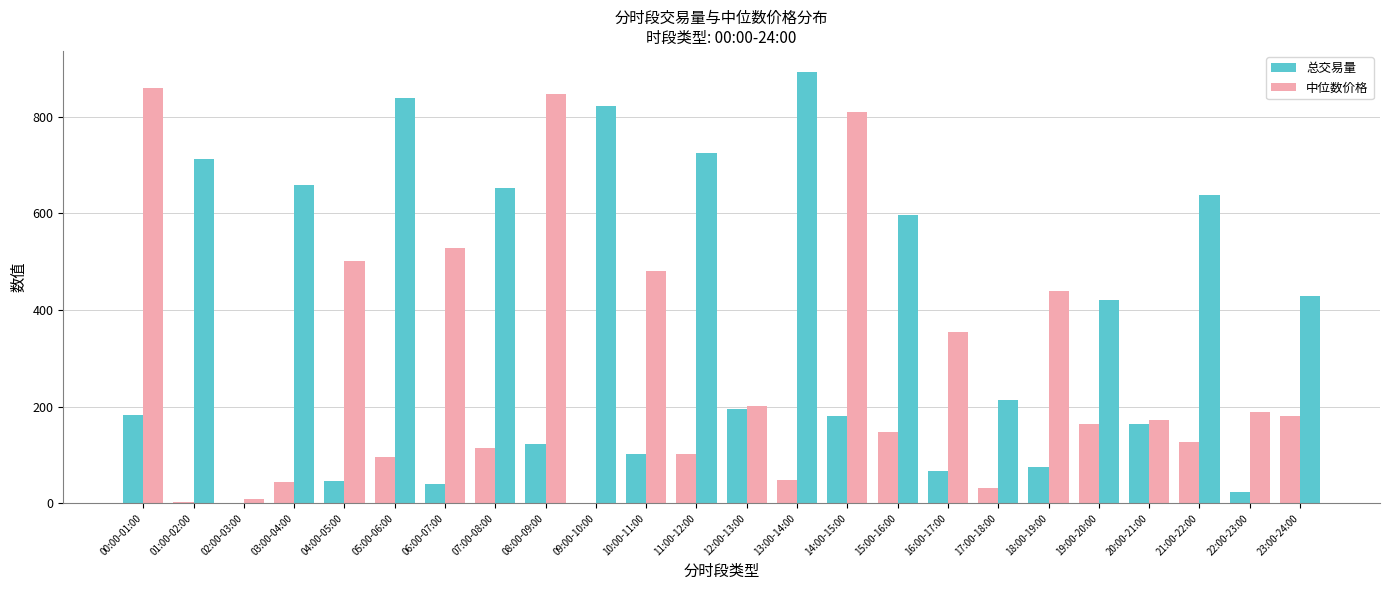

What is the value of the 总交易量 bar at the 22nd from the left?

126.6